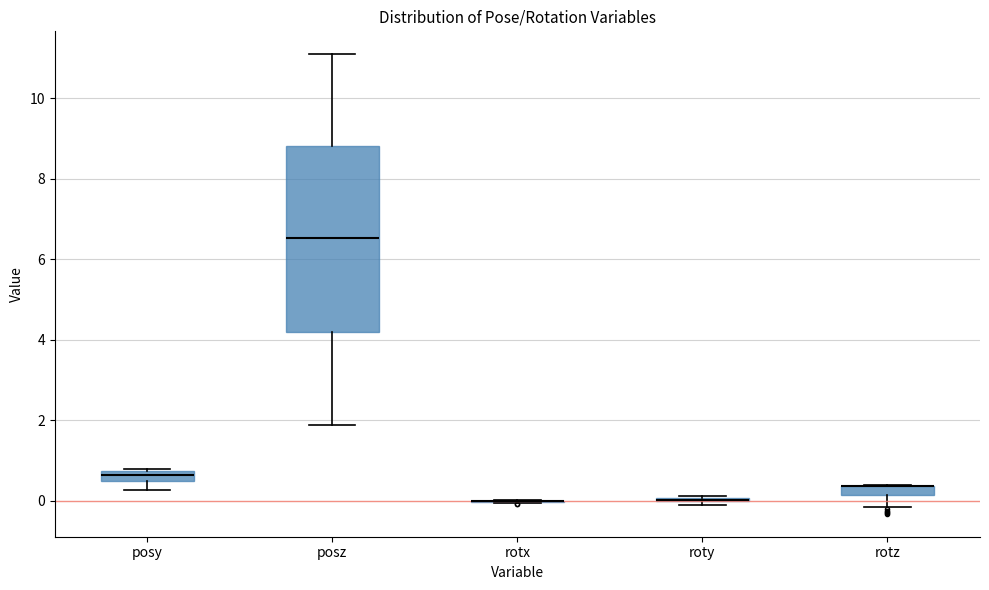

Which box is the tallest, from its lower edge to its upper edge?

posz